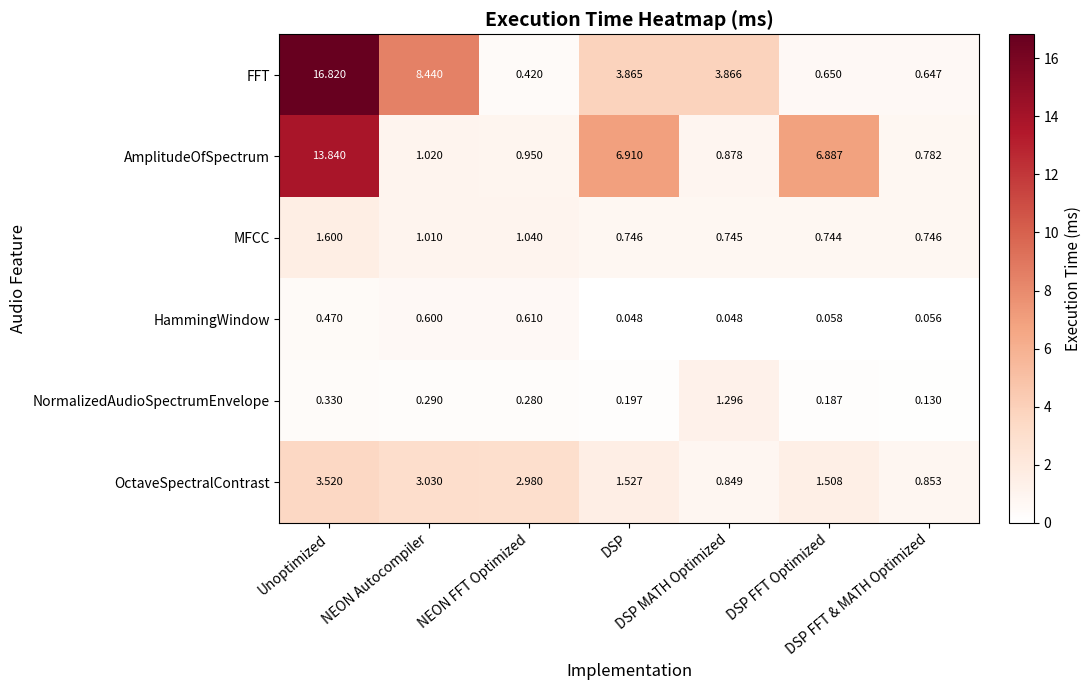

Which series has the widest spread of values?

FFT